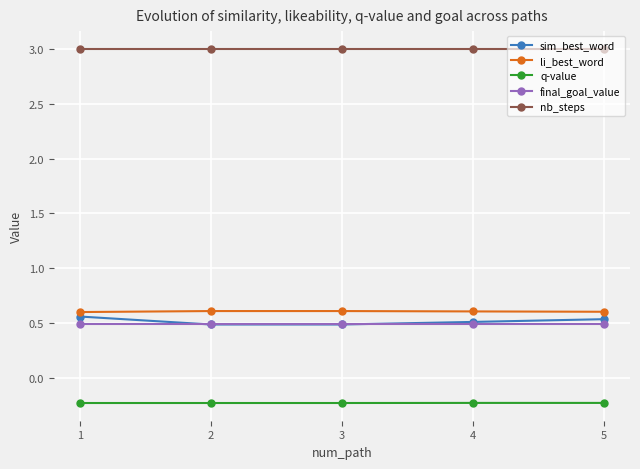

What is the value of the nb_steps point at the 5th from the left?

3.0